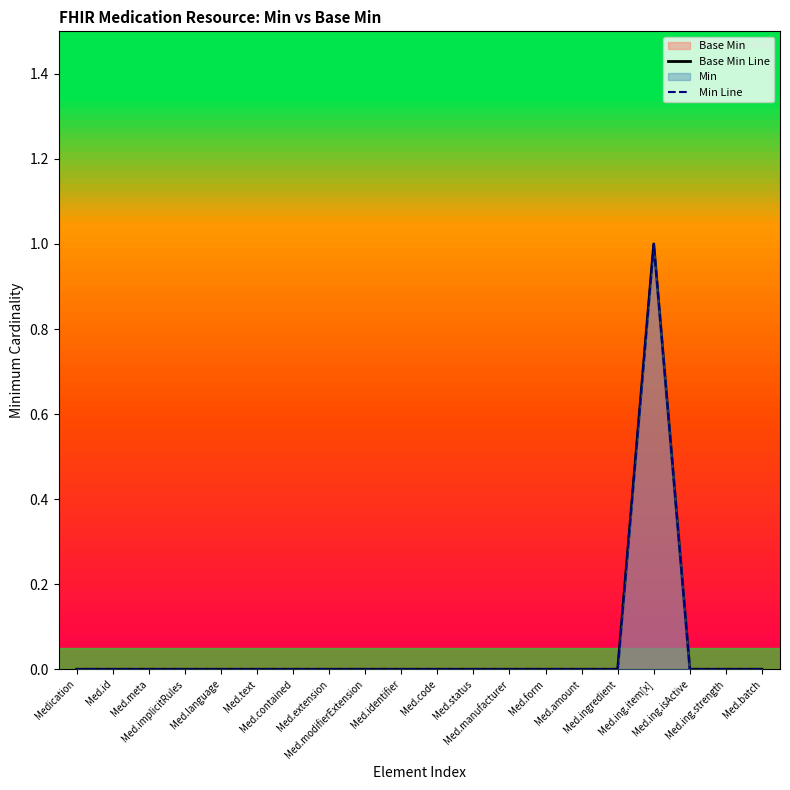

True or false: Base Min Line and Min Line intersect in this chart.

False